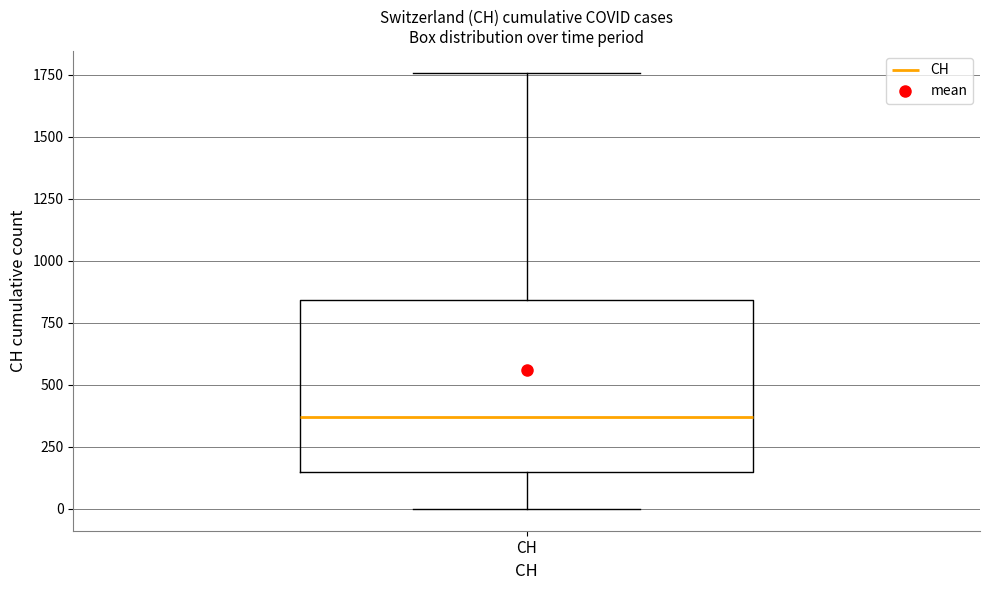

Read this box plot against the y-axis: the position of the median line, the range covered by the box, and the ends of both whiskers. The values are not printed on the chart, so give them approximately, as read against the axis.

median 350, box 150 to 850, whiskers 0 to 1750